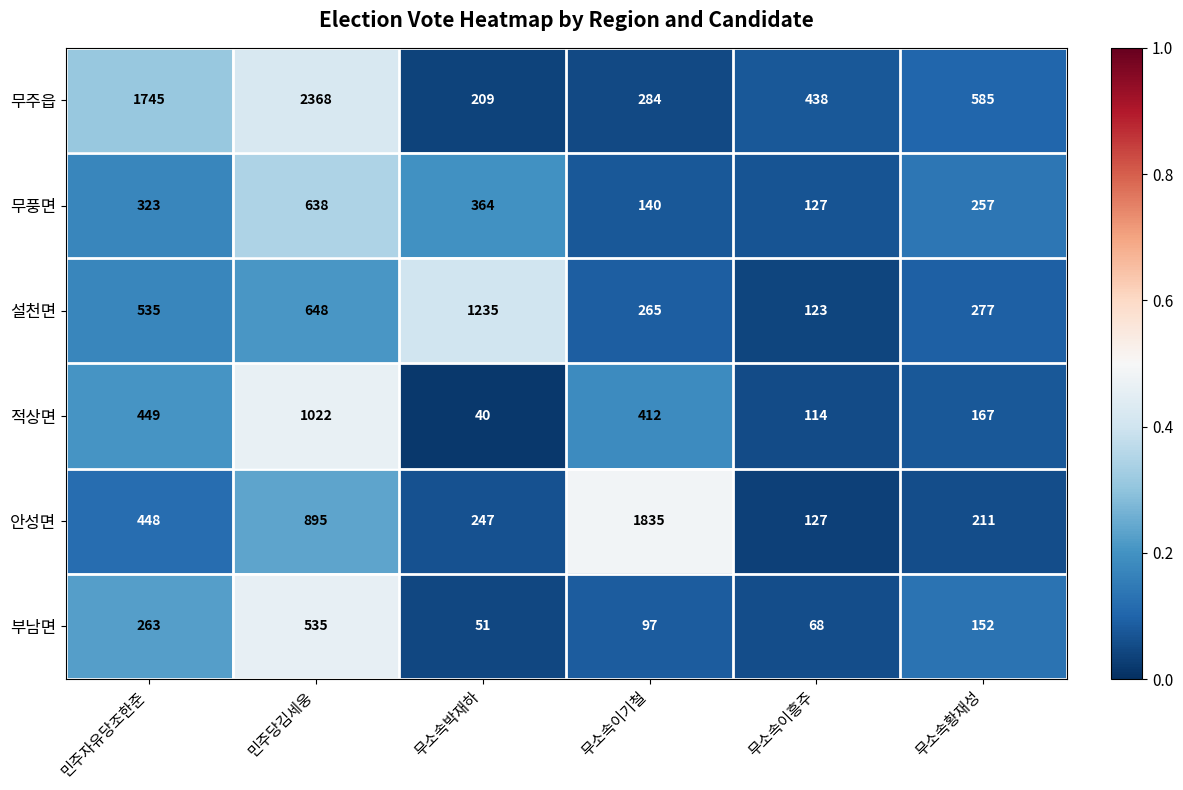

Rank the series by their maximum value, from lowest to highest.

부남면, 무풍면, 적상면, 설천면, 안성면, 무주읍